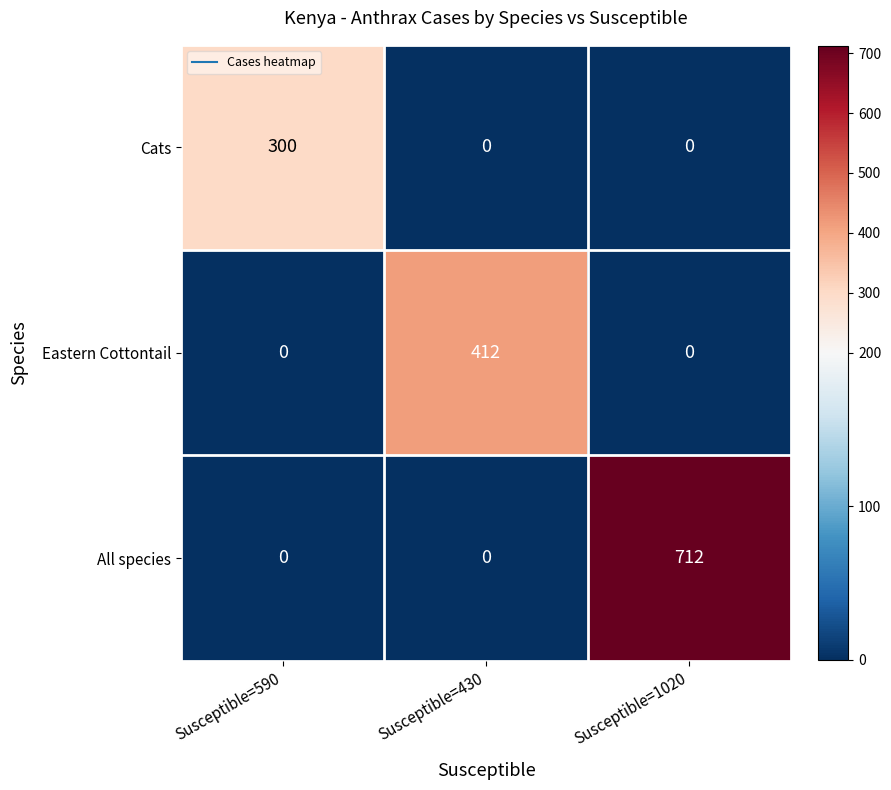

Between Susceptible=430 and Susceptible=1020, which series saw the biggest shift?

All species